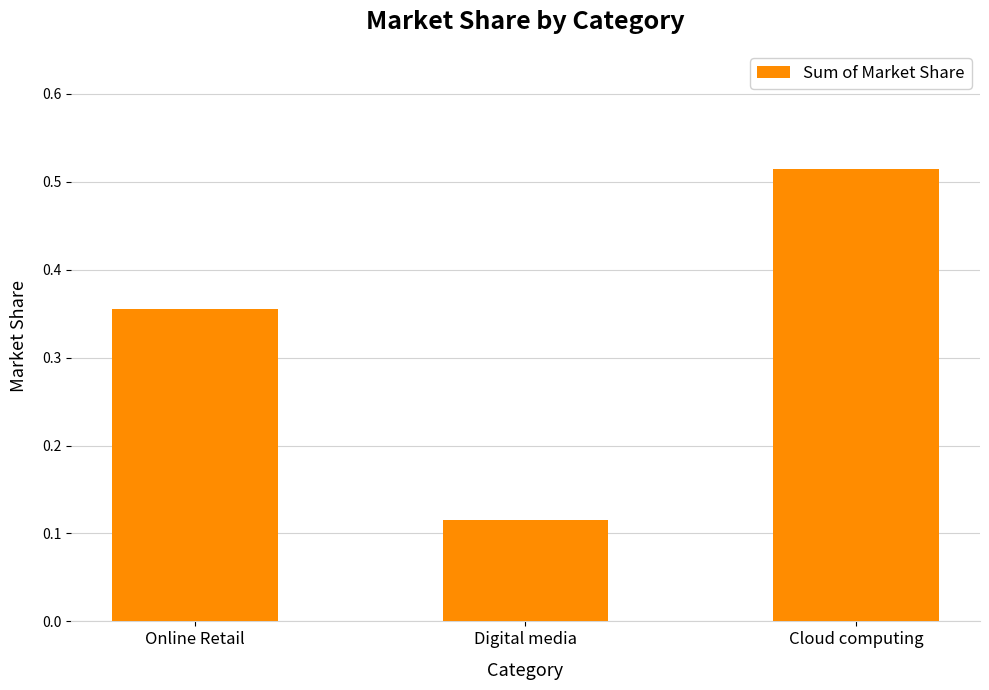

List the labels in order of value, largest first.

Cloud computing, Online Retail, Digital media